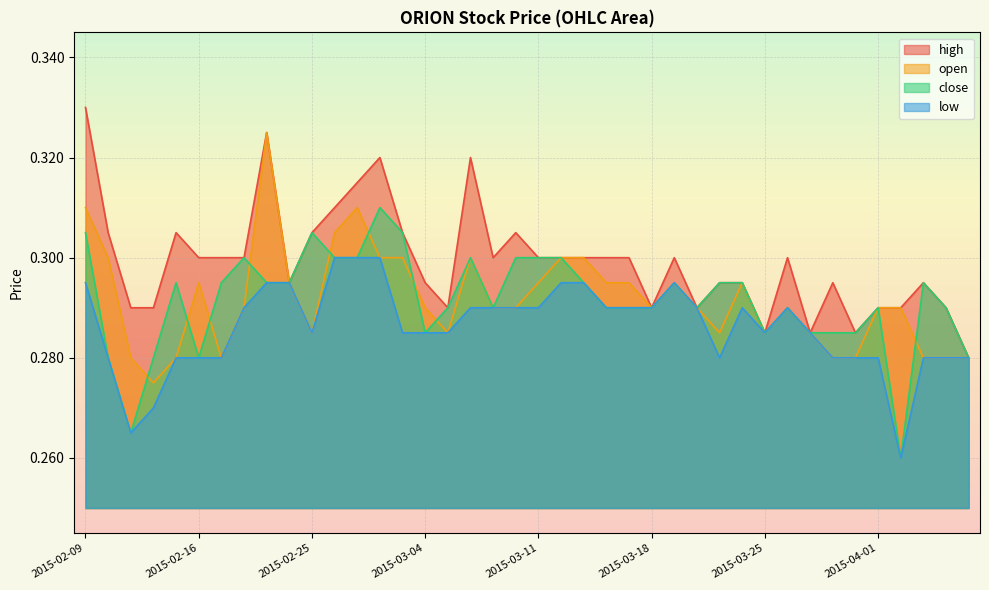

What is the label of the 37th point from the left?

2015-04-02